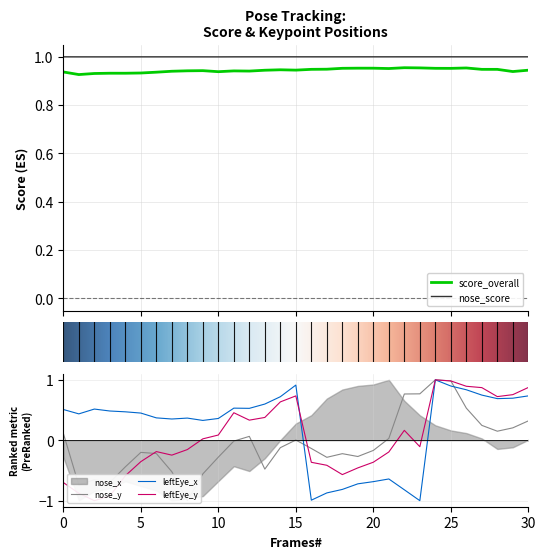

True or false: score_overall and nose_score intersect in this chart.

False